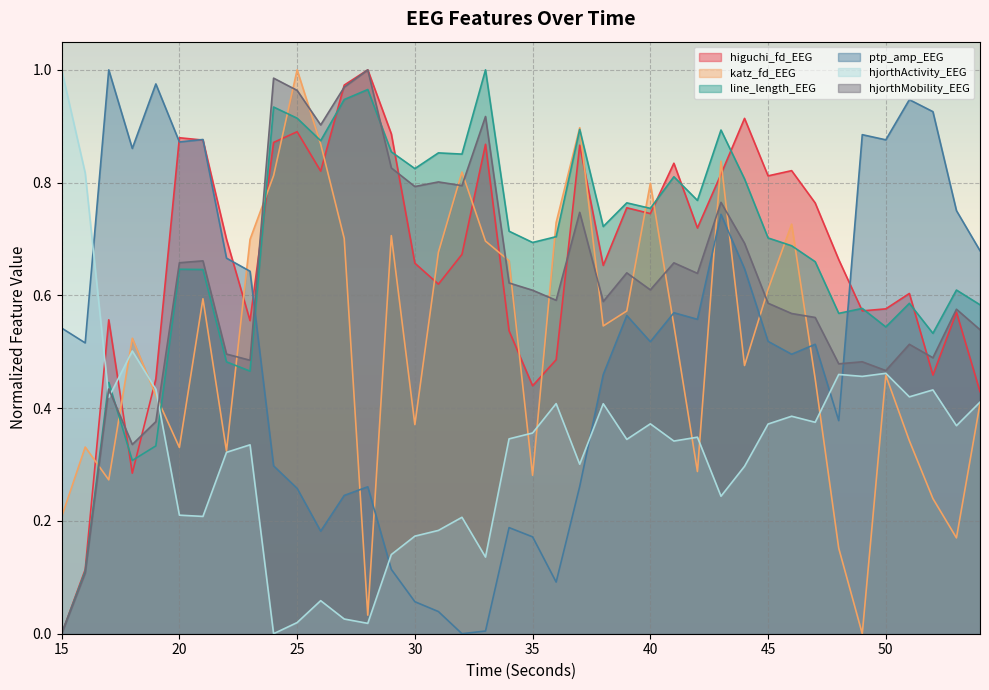

Which series has the largest total across all categories?

line_length_EEG